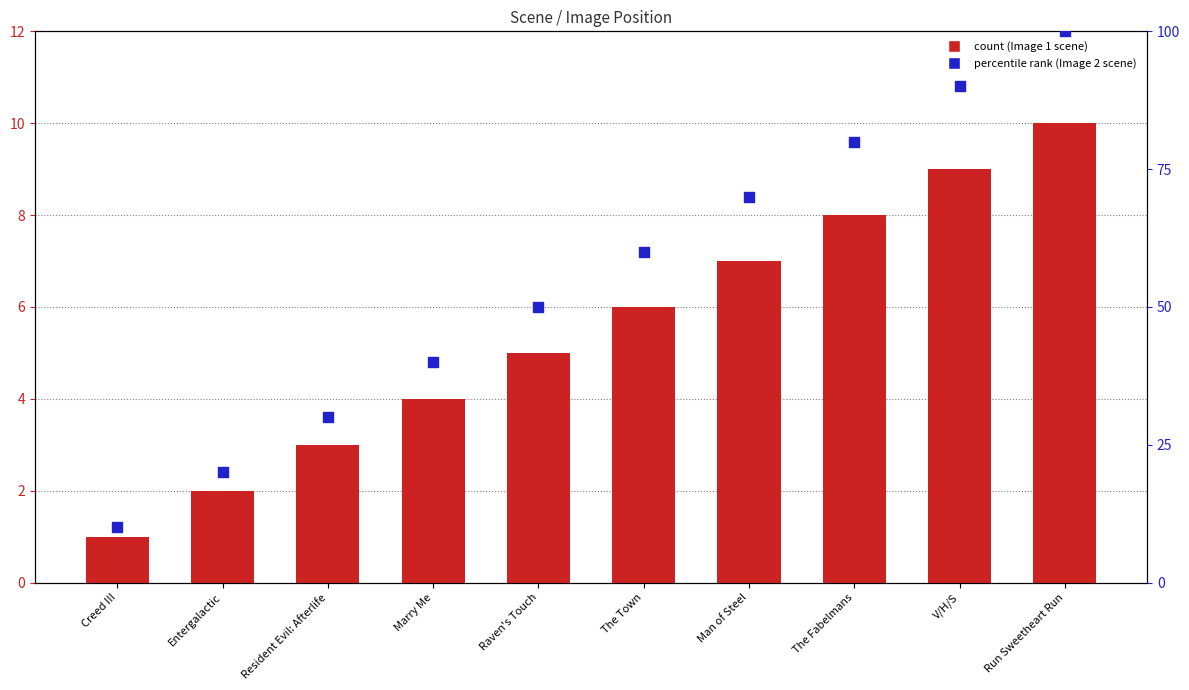

At which category is the sum across all series the highest?

Run Sweetheart Run